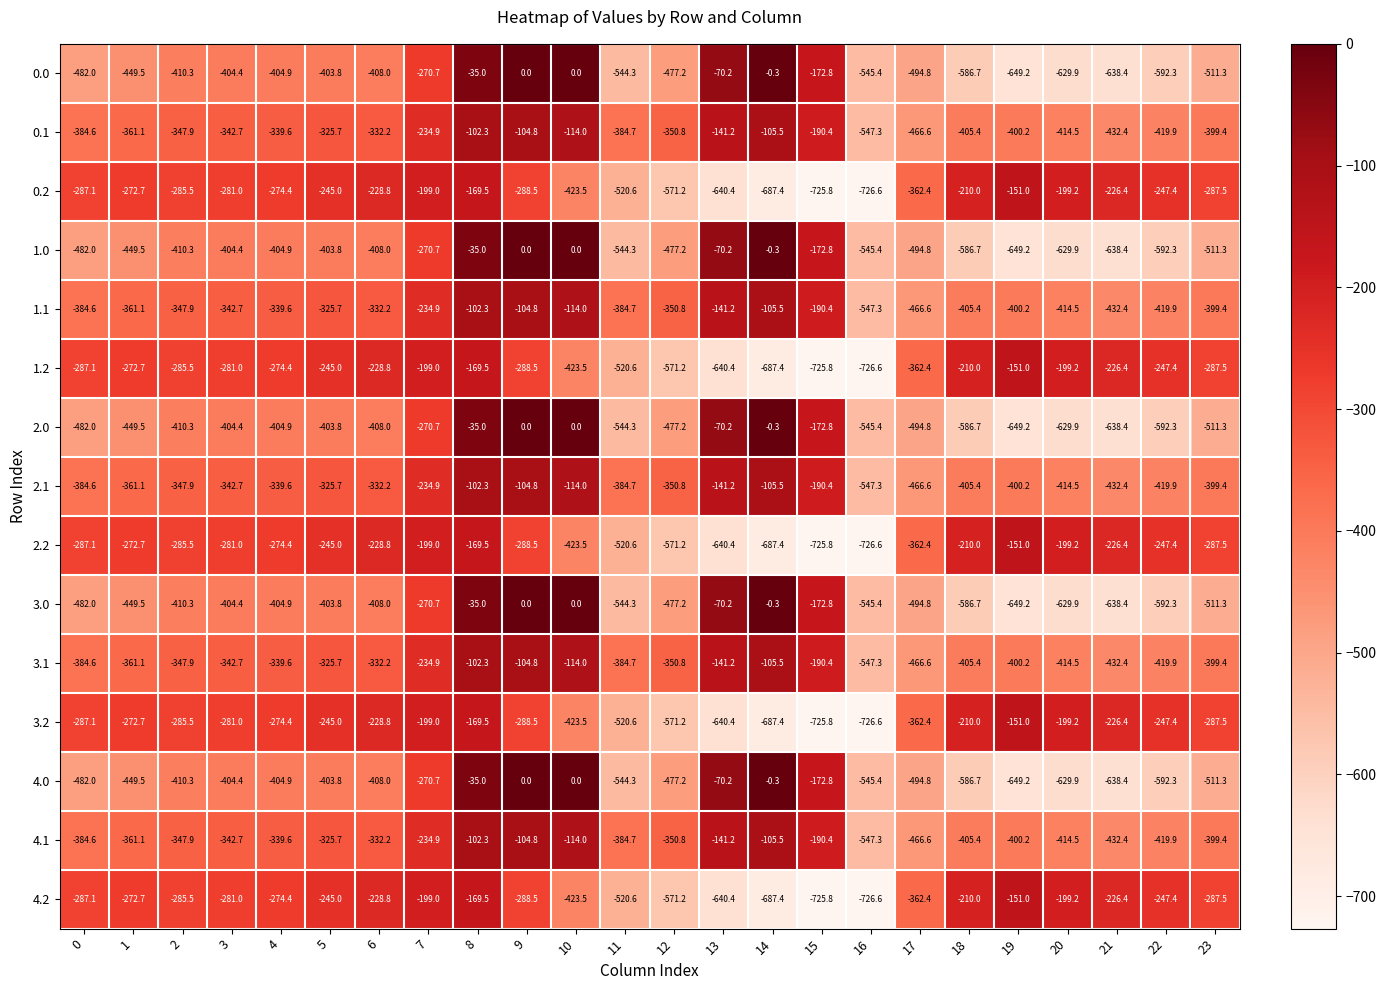

How many data points does each series have?

24